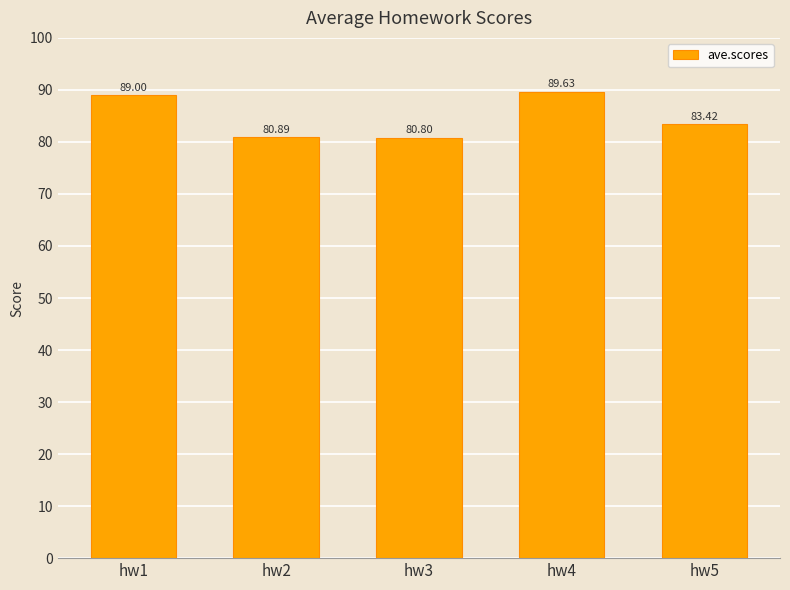

Reading right to left, transcribe all the data shown in this chart.

hw5=83.4	hw4=89.6	hw3=80.8	hw2=80.9	hw1=89.0